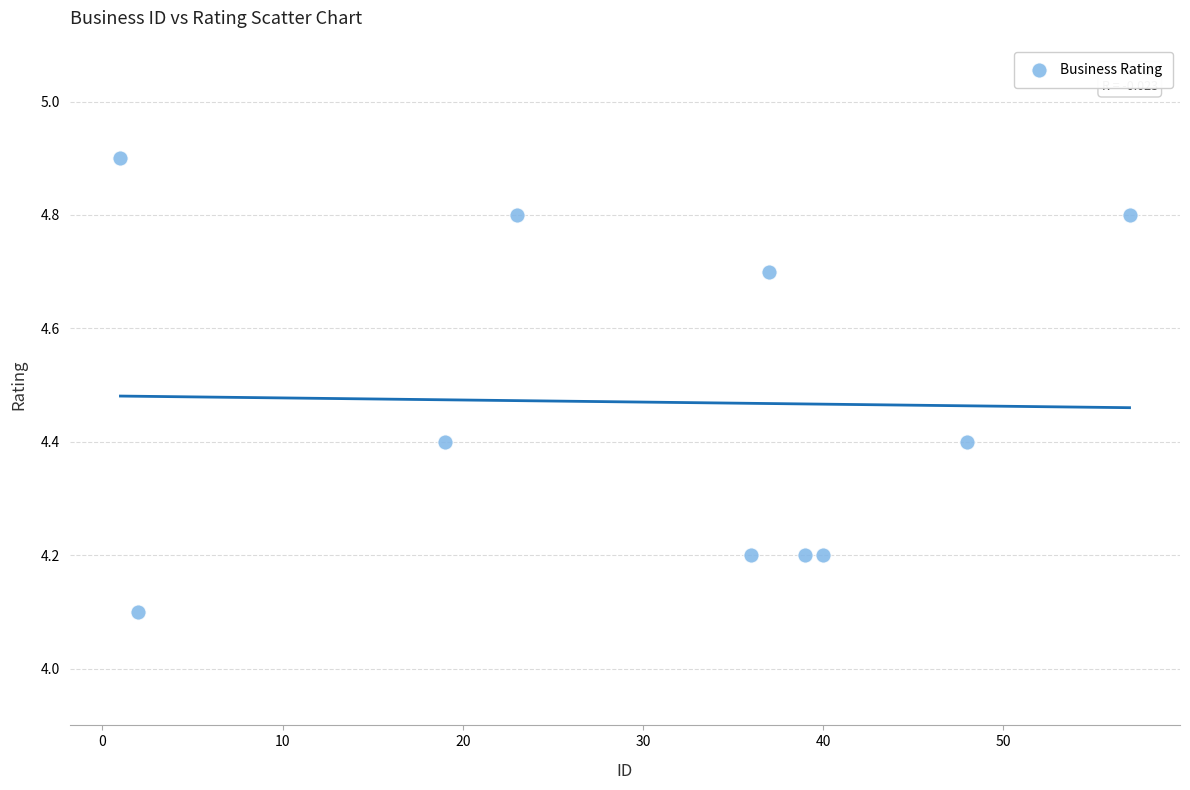

What is the range of Y values (max minus min)?

0.8